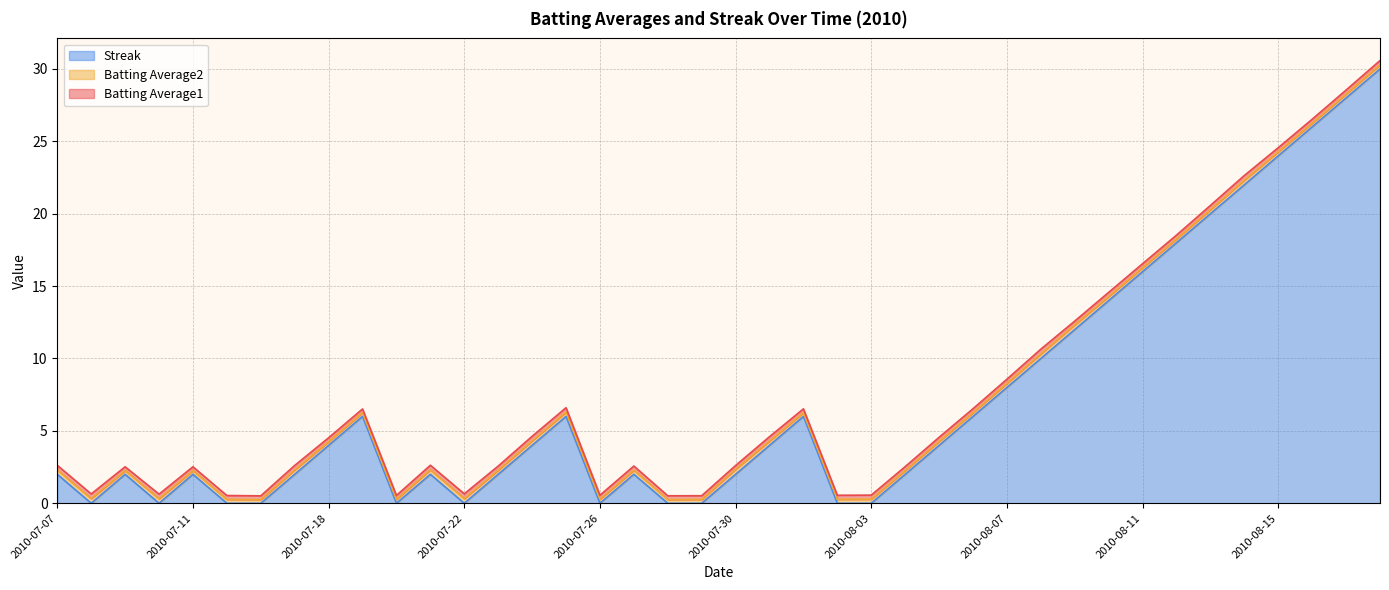

Is it true that Streak equals 0.0 at 2010-07-10?

True